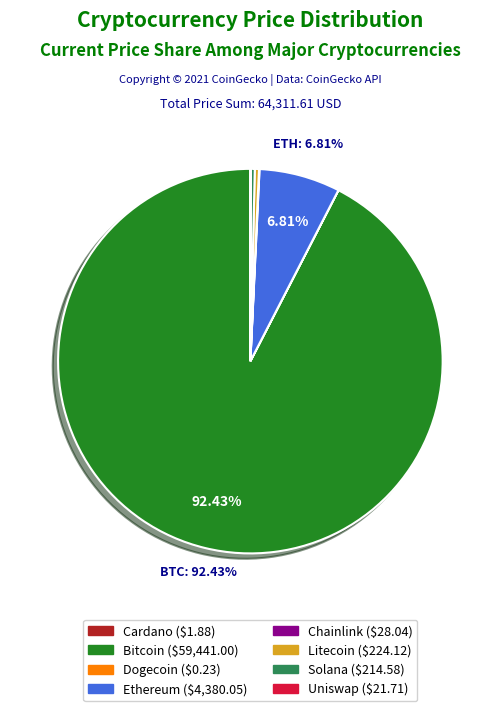

Is there a majority slice in this chart?

Yes